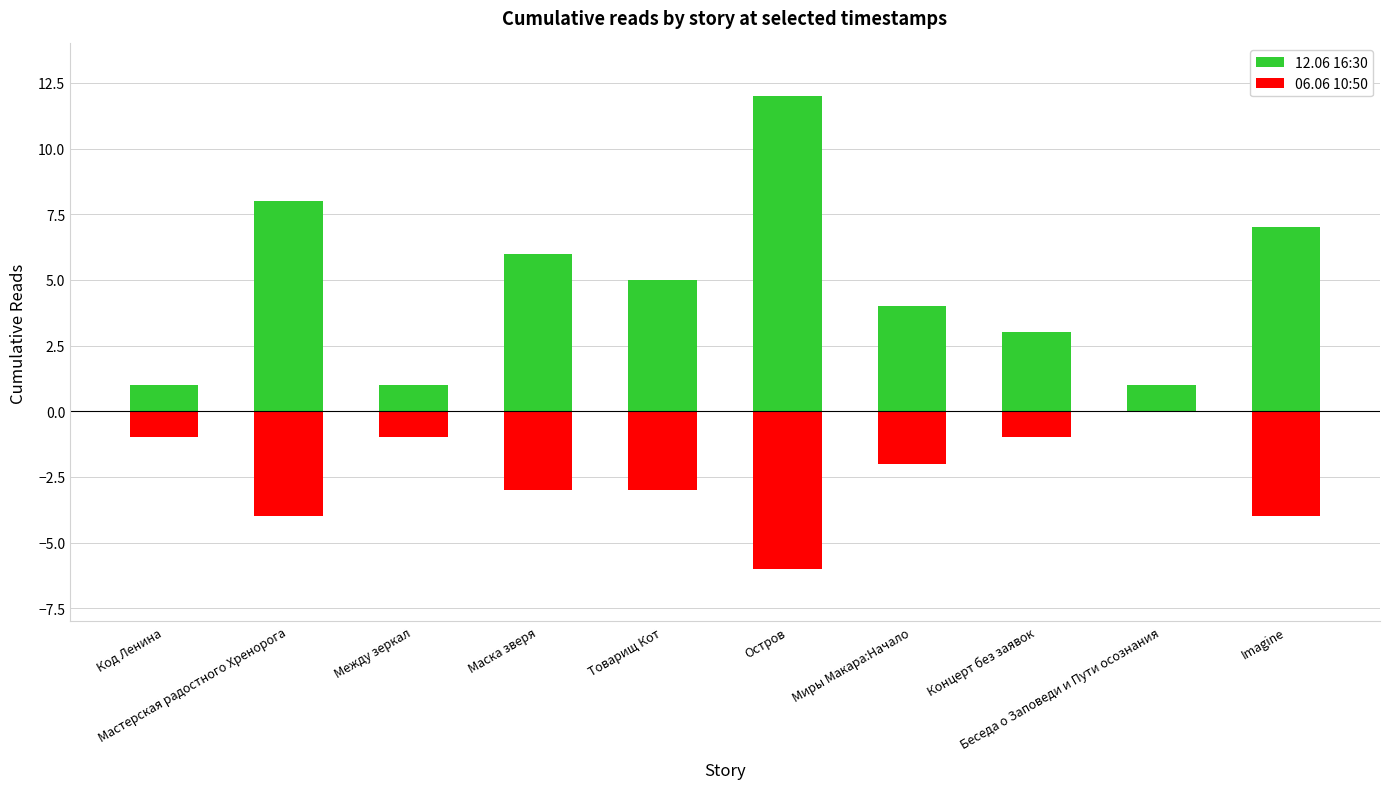

What position from the left is Imagine?

10